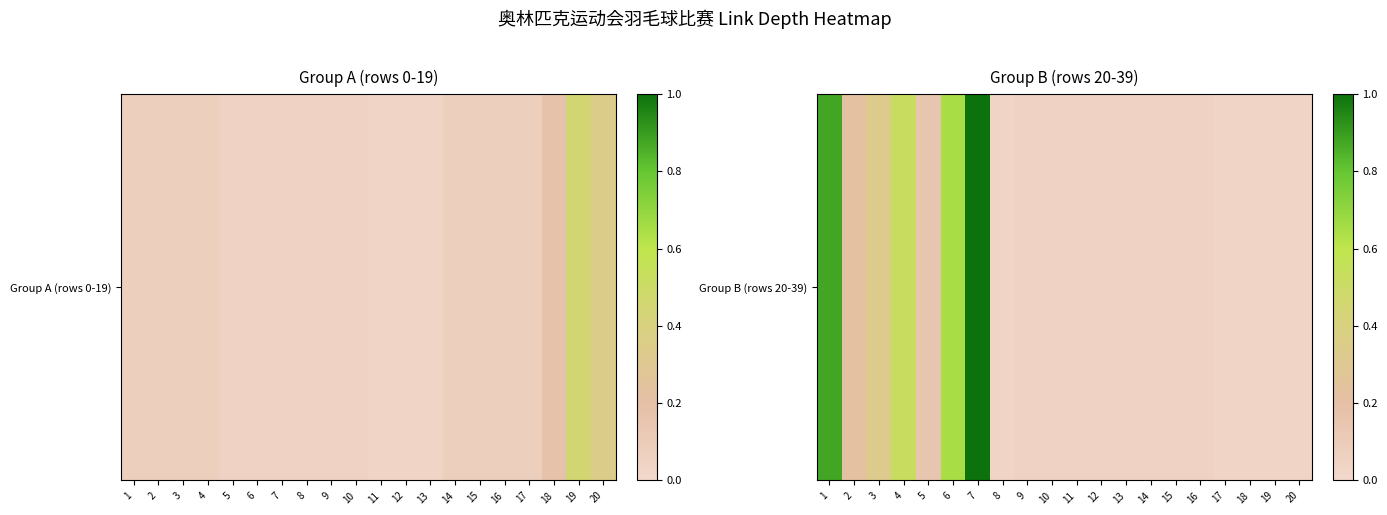

What is the change in value from 3 to 20?

-12